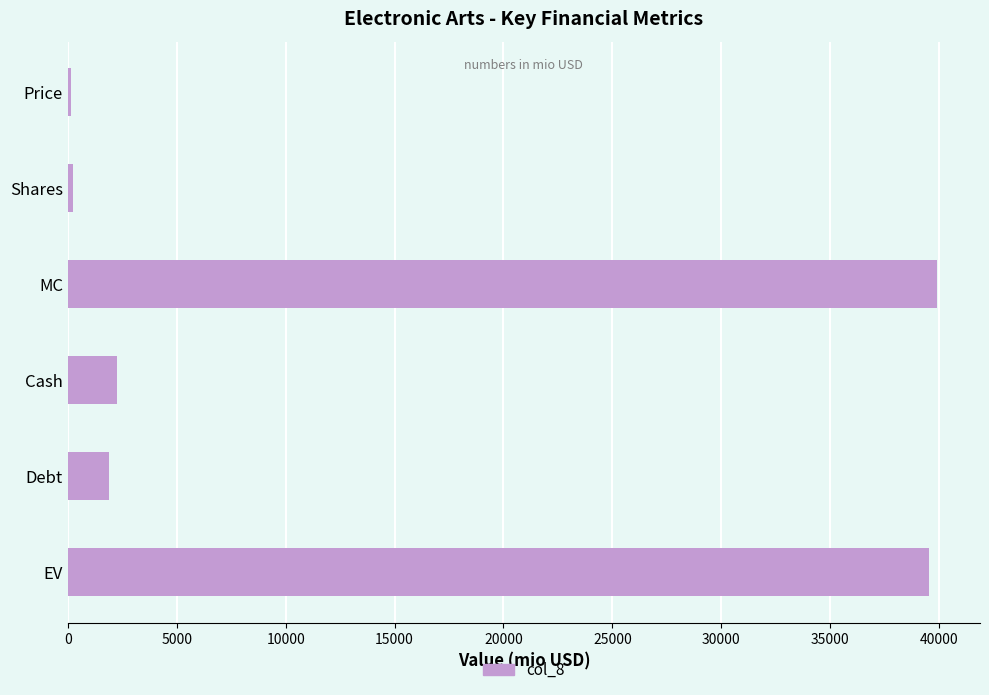

What is the minimum value shown in the chart?

155.2